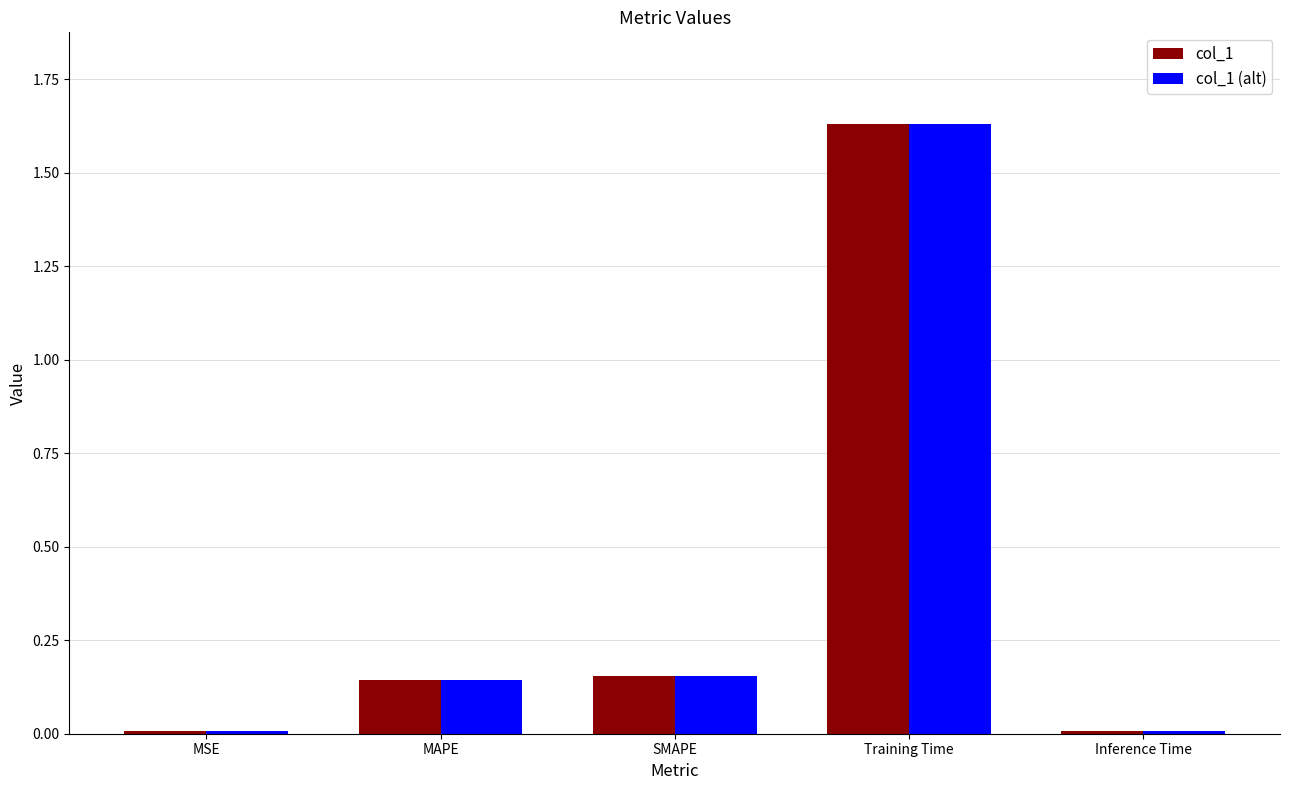

What is the label of the 3rd bar from the right?

SMAPE